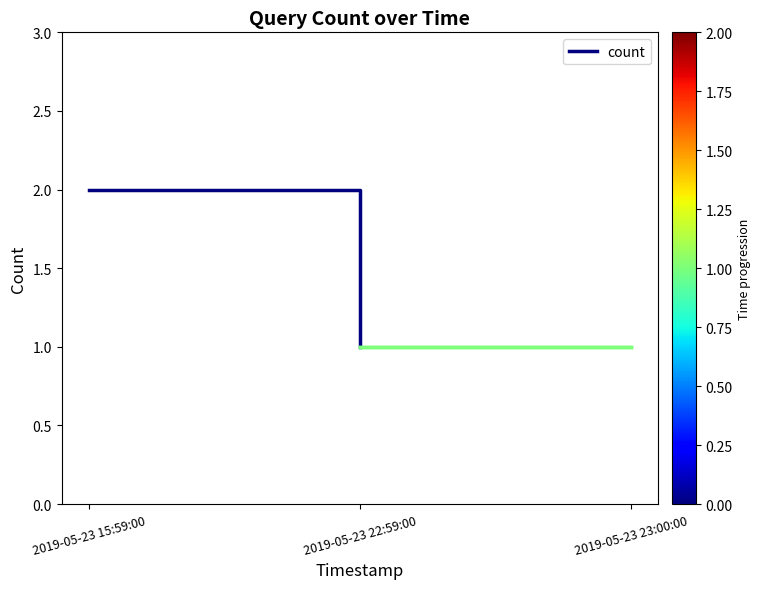

What value does the data have at 2019-05-23 15:59:00?

2